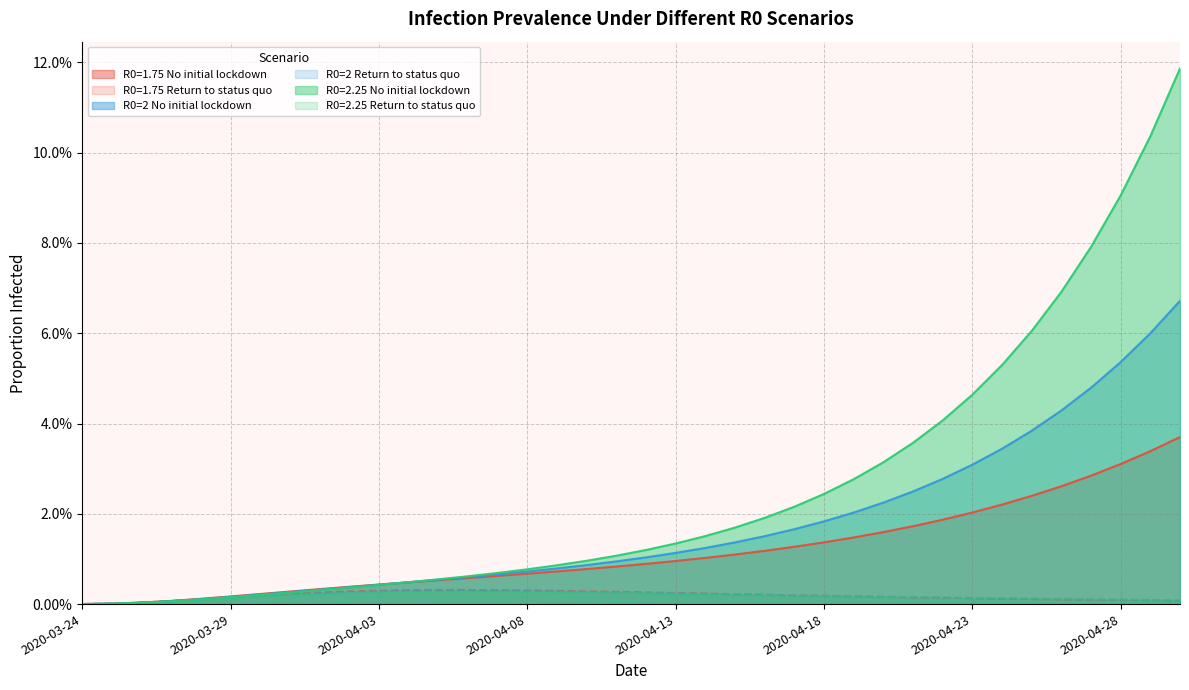

What position from the right is 2020-04-07?

24